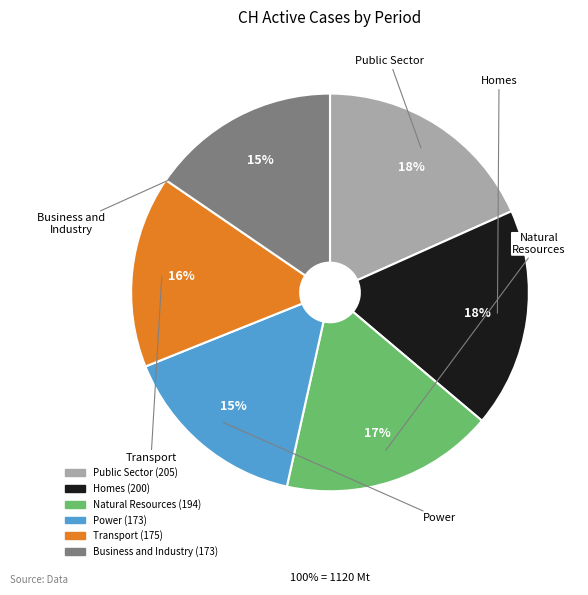

To the nearest percent, what is the average slice percentage?

17%